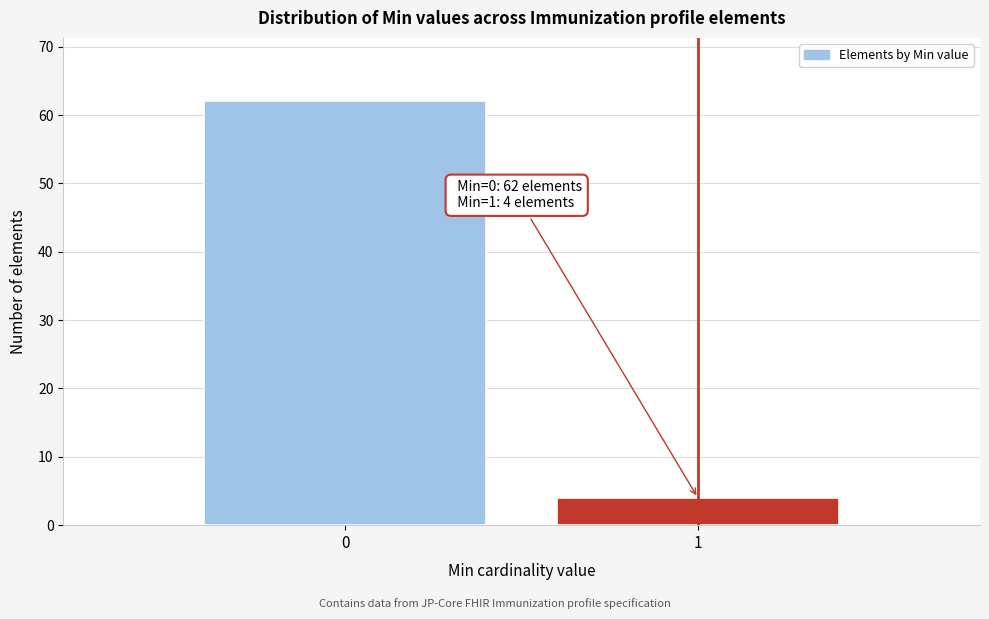

Reading left to right, what are all the values shown in this chart?

62	4